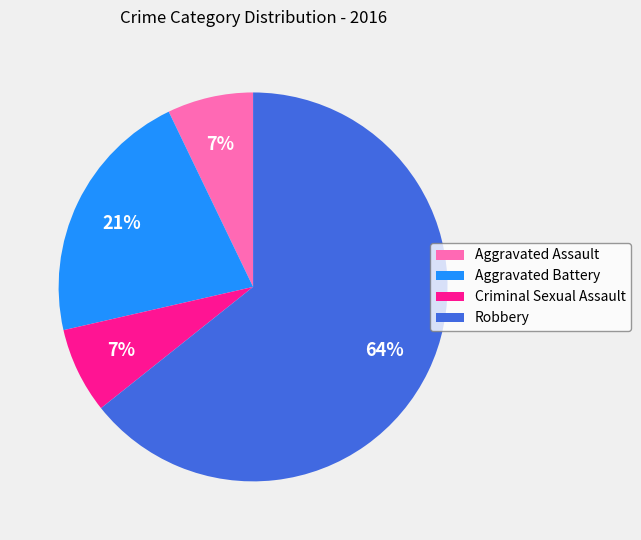

Which slice is the largest?

Robbery